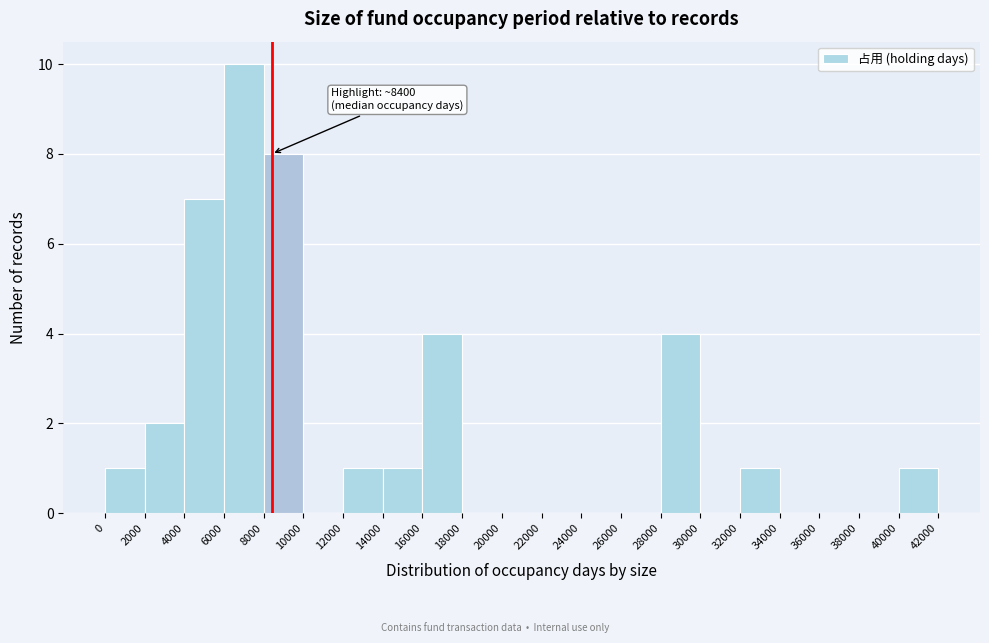

Which range on the x-axis has the tallest bar?

6000 to 8000